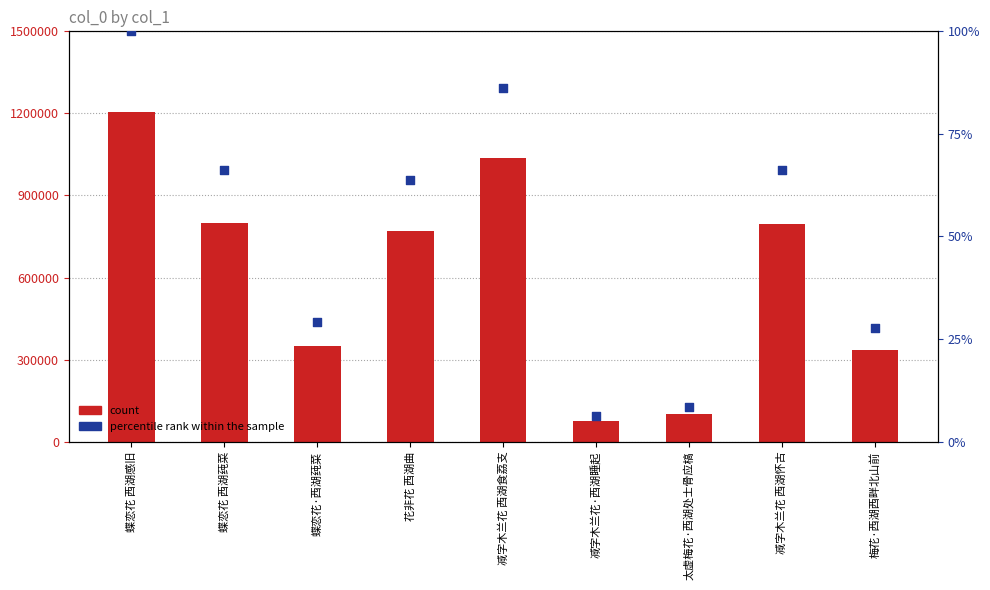

What is the total value across all series at 蝶恋花 西湖感旧?

1204092.0